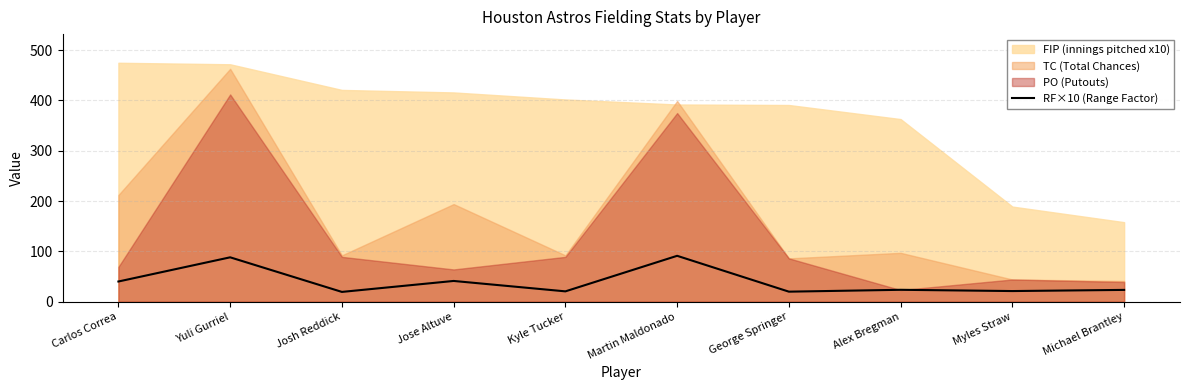

The chart shows a value of 11.0 at Michael Brantley. True or false?

False